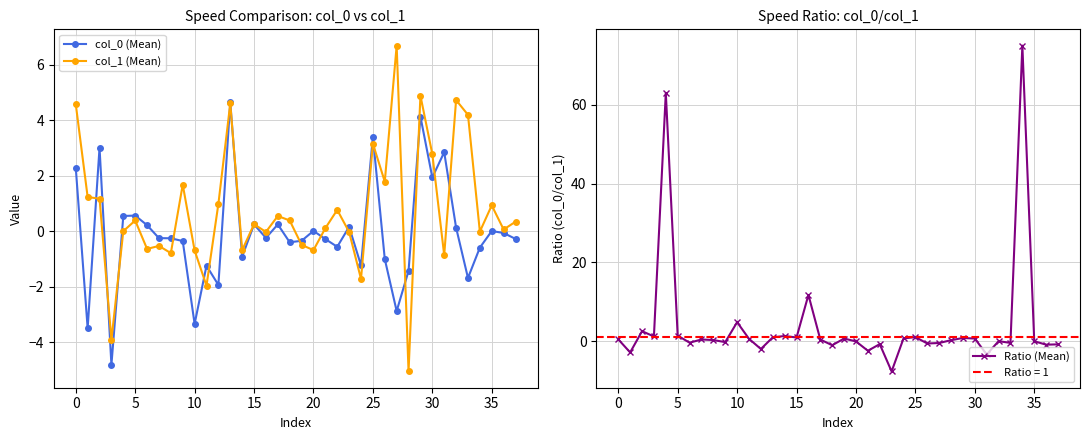

What is the highest value of the col_1 (Mean) series?

6.7